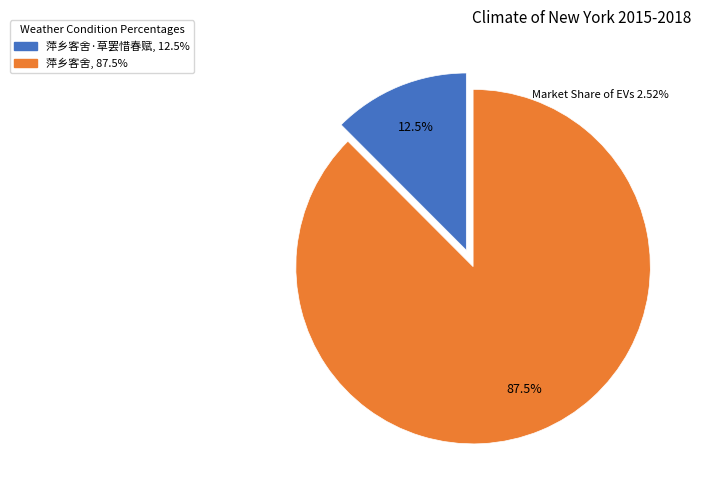

Is there any slice that represents more than half of the pie?

Yes